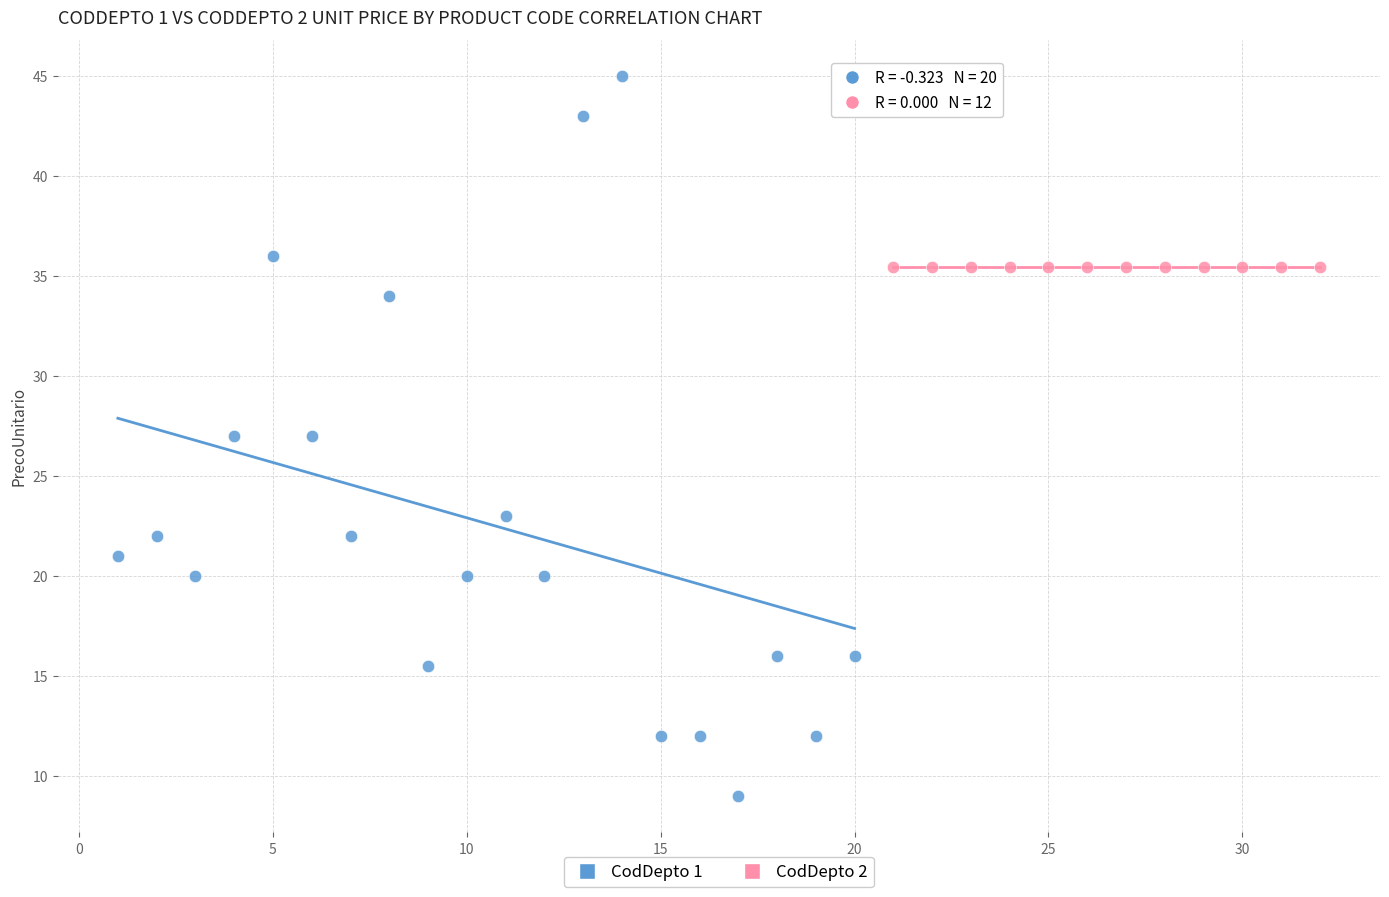

Which series reaches the minimum Y coordinate?

CodDepto 1